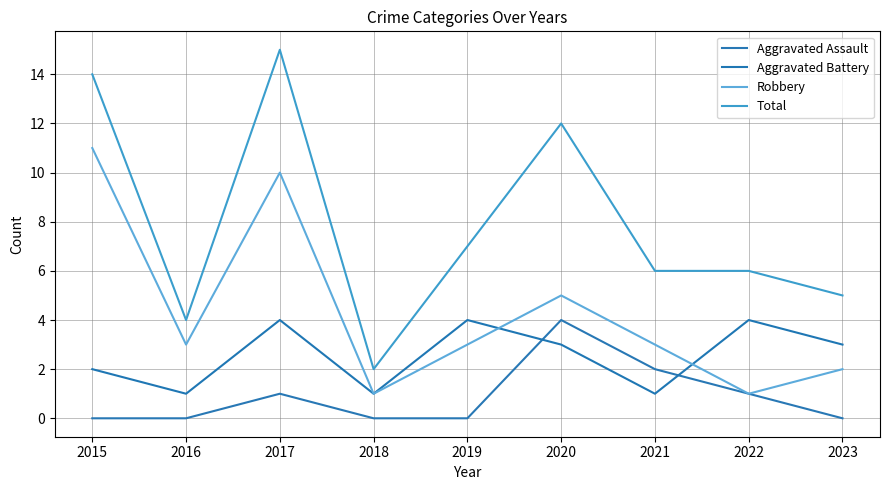

Which series changed the most between 2019 and 2023?

Total